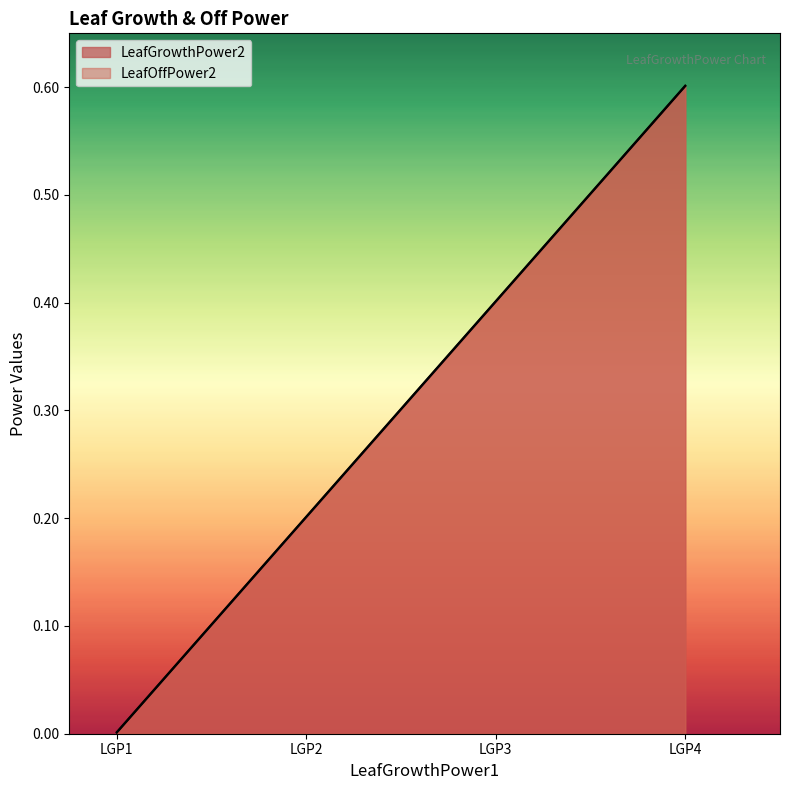

What is the difference between the maximum and minimum values in the LeafOffPower2 series?

0.6